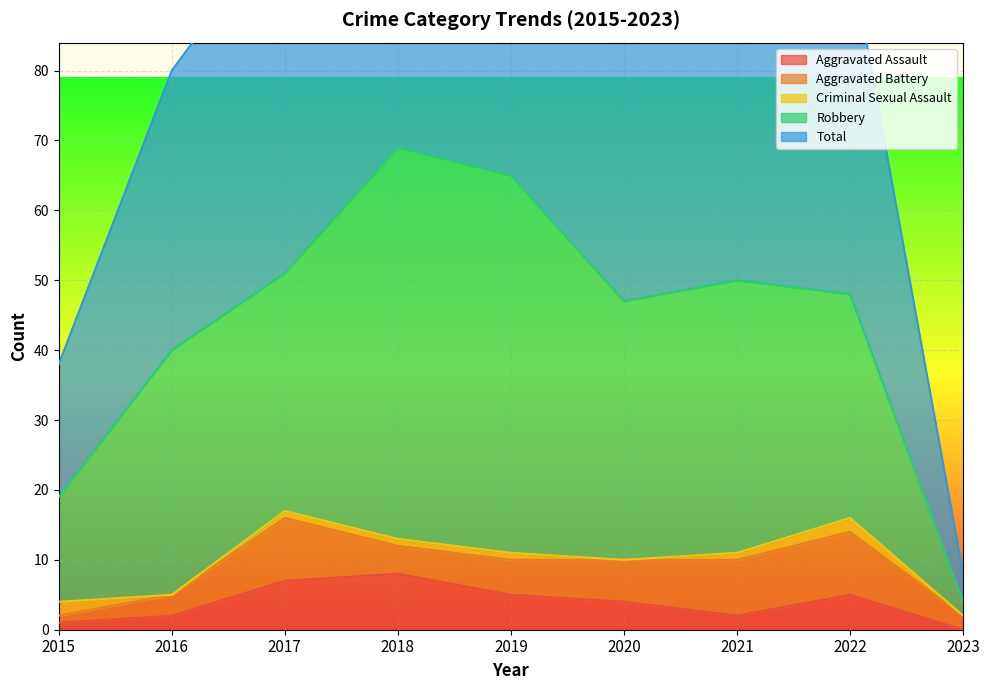

What is the sum of all Total values?

394